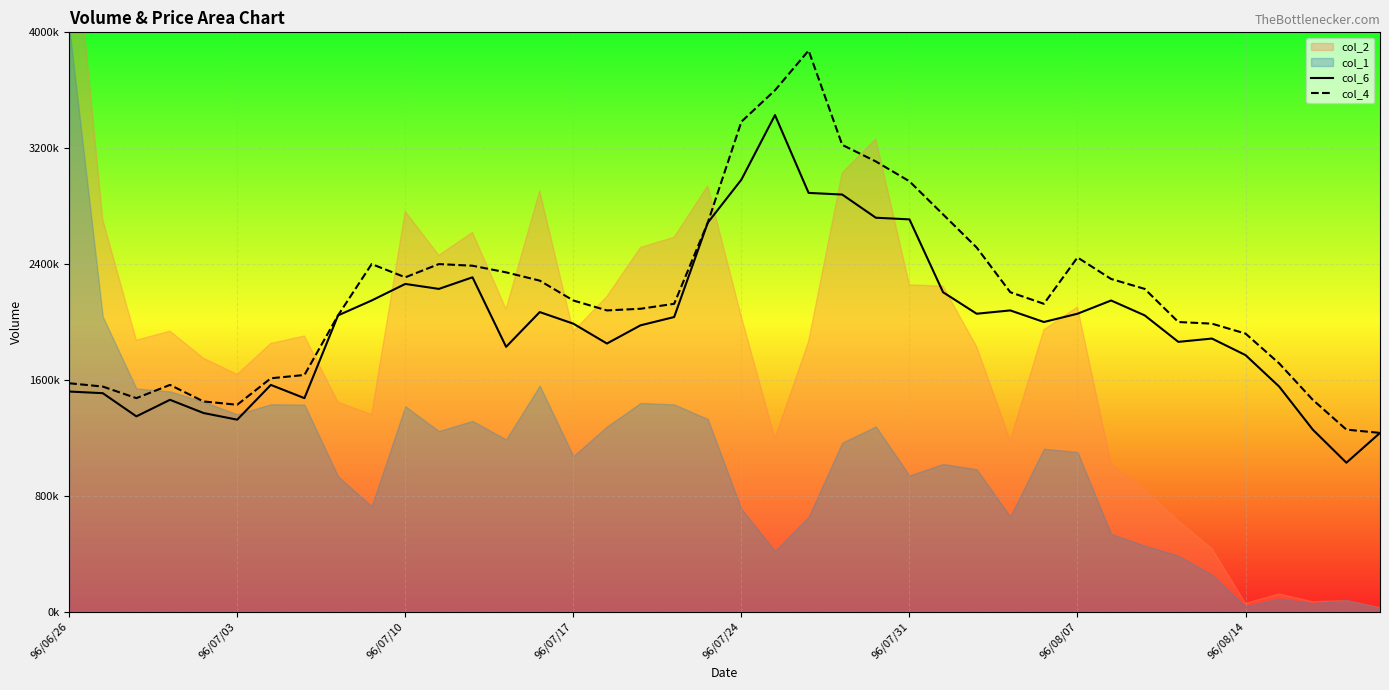

Between 96/07/31 and 96/08/07, which series saw the biggest shift?

col_6